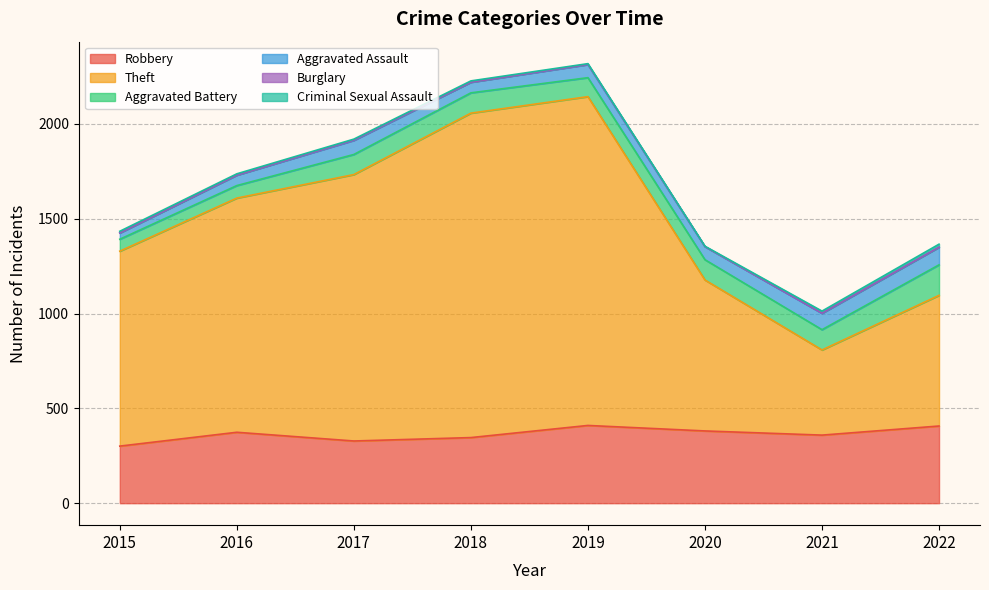

How many interior local peaks does the Aggravated Battery series have?

1